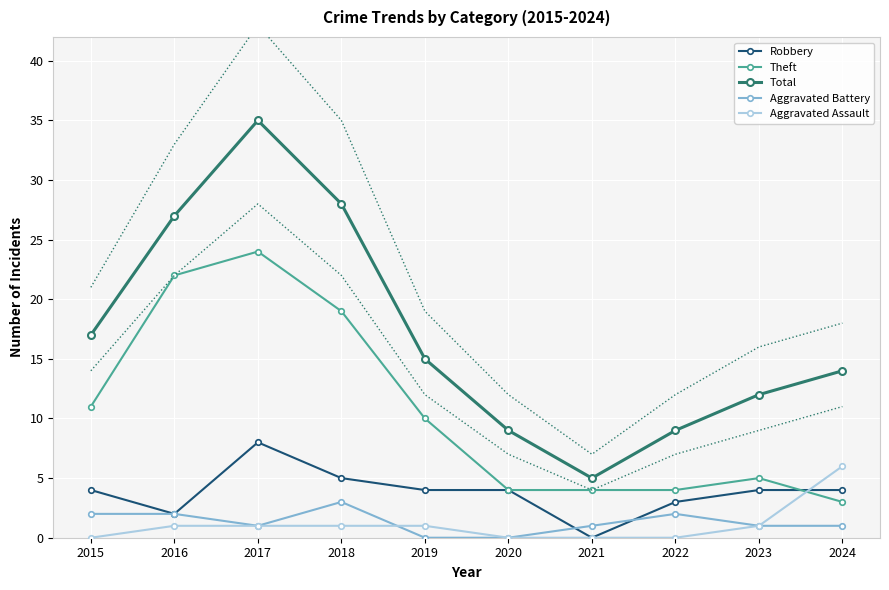

The Aggravated Battery series shows 2 at 2019. True or false?

False